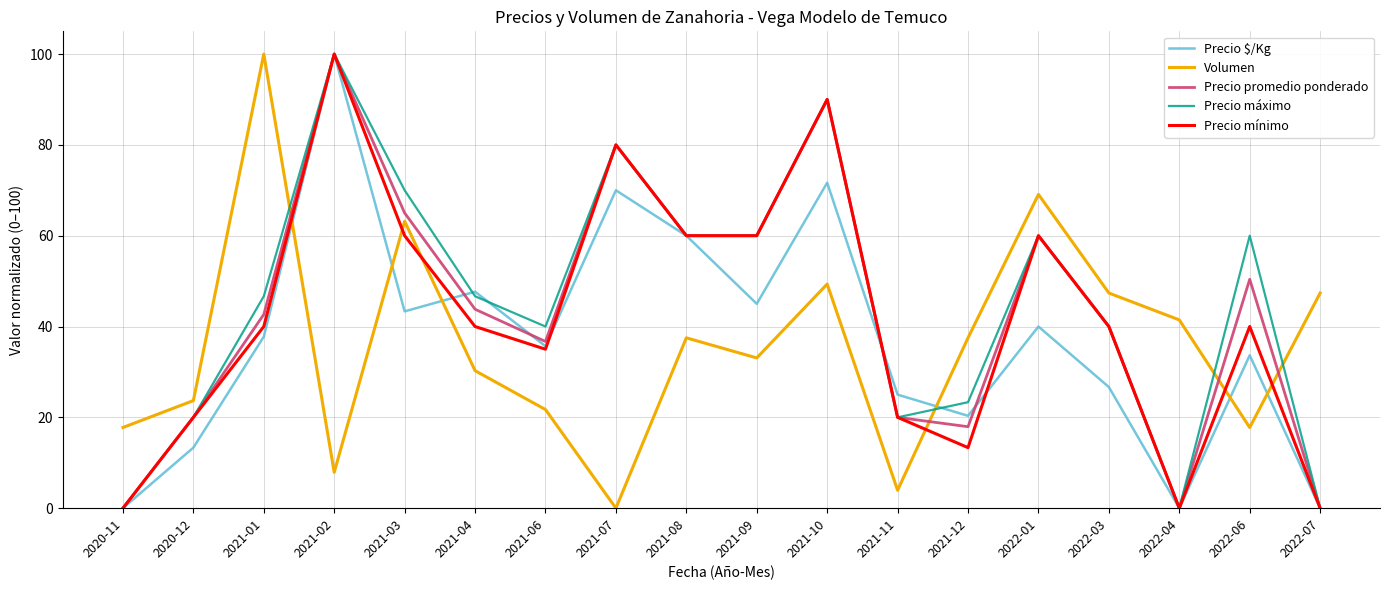

What is the difference between the highest and lowest values at 2022-04?

41.5